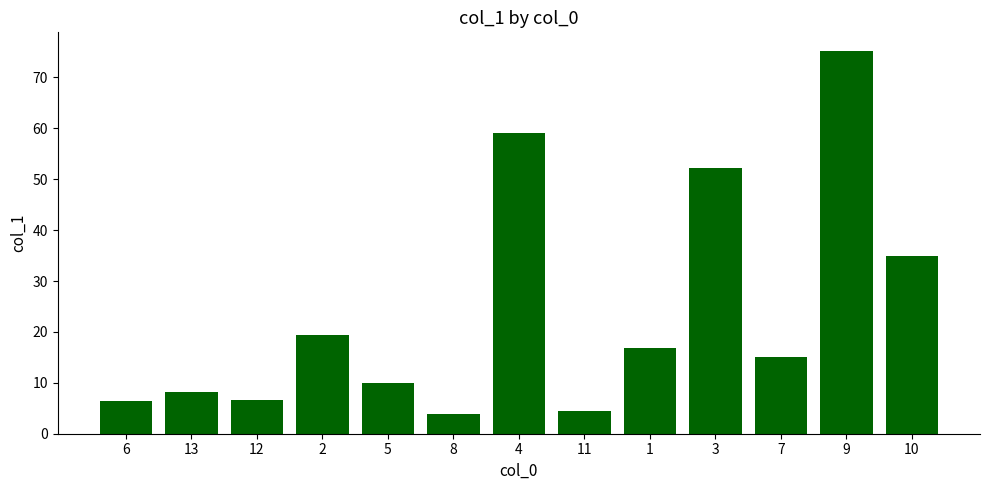

What is the change in value from 11 to 3?

+47.8